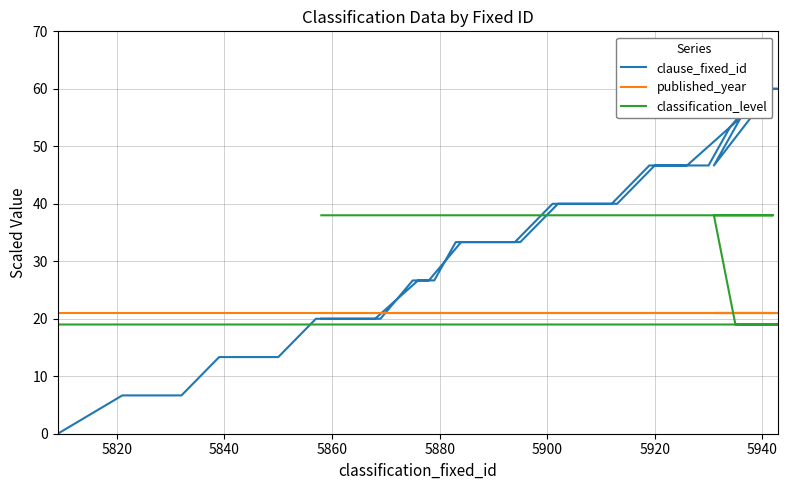

How many distinct data groups are displayed?

3